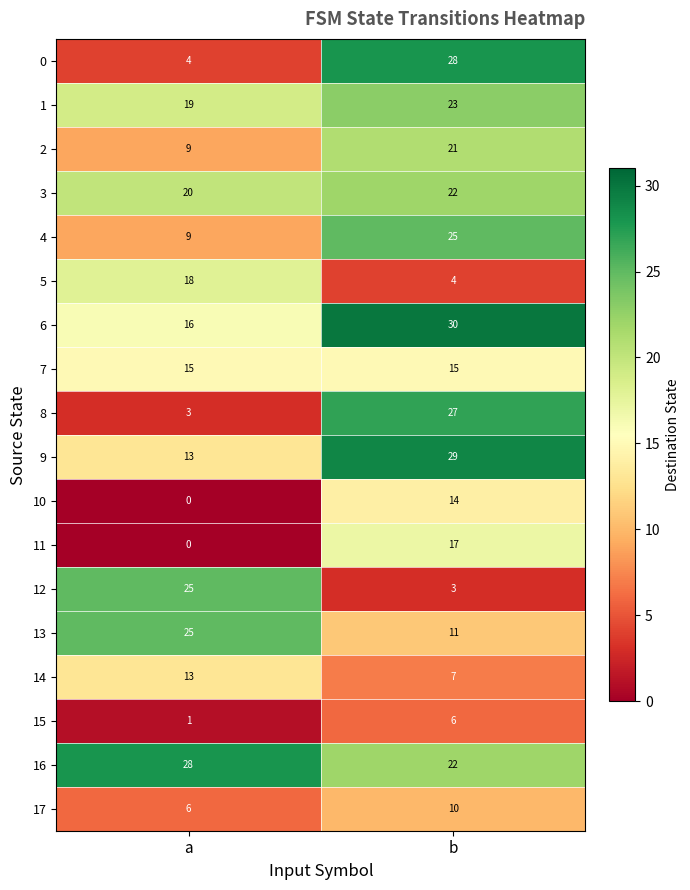

Is the value of 10 at a greater than the value of 14 at a?

No